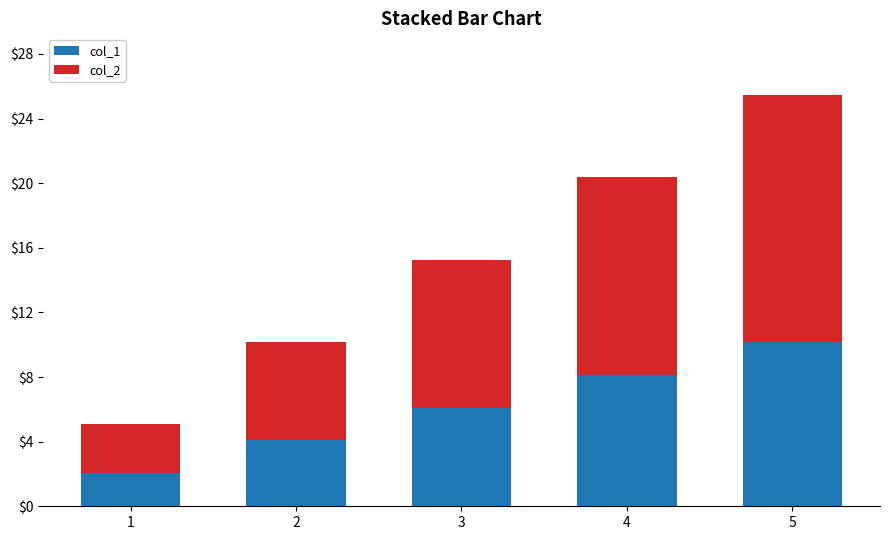

List the series in order of their overall mean, highest first.

col_2, col_1